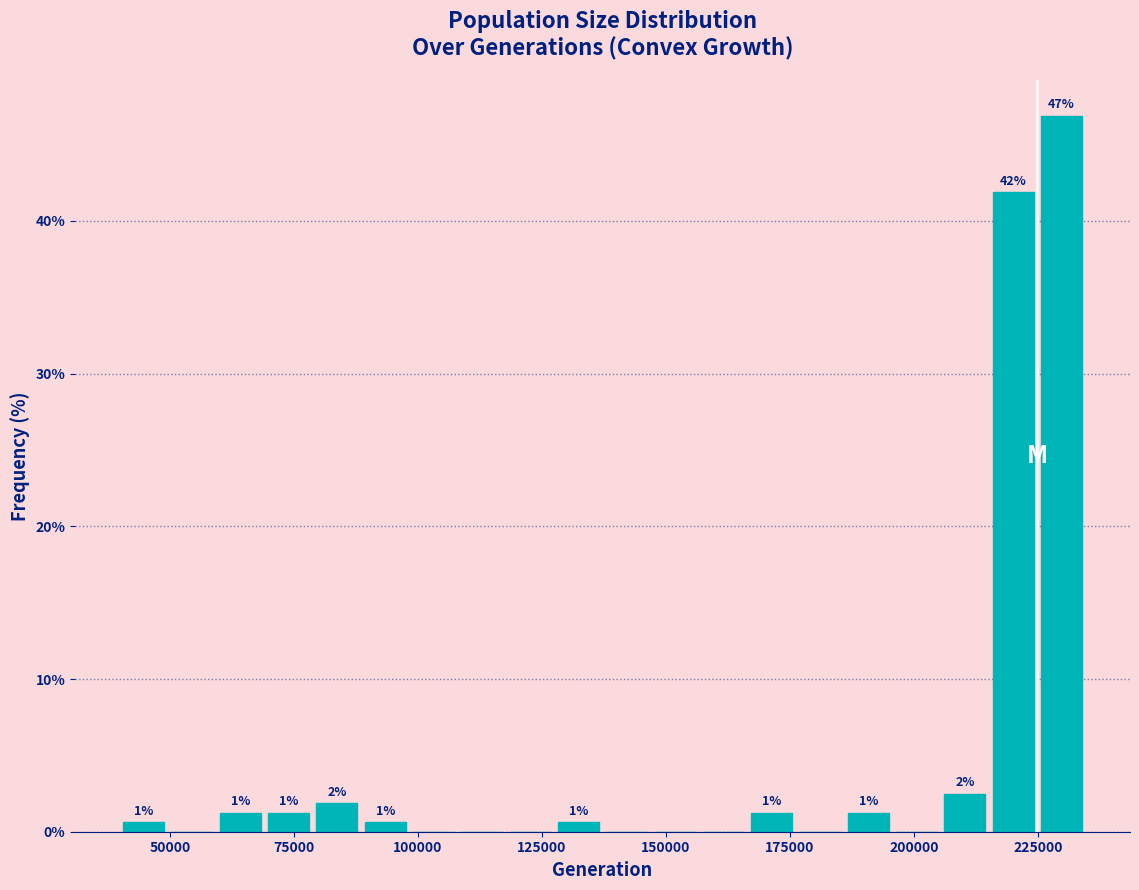

Read against the x-axis, roughly where is the centre of the tallest bar?

230000